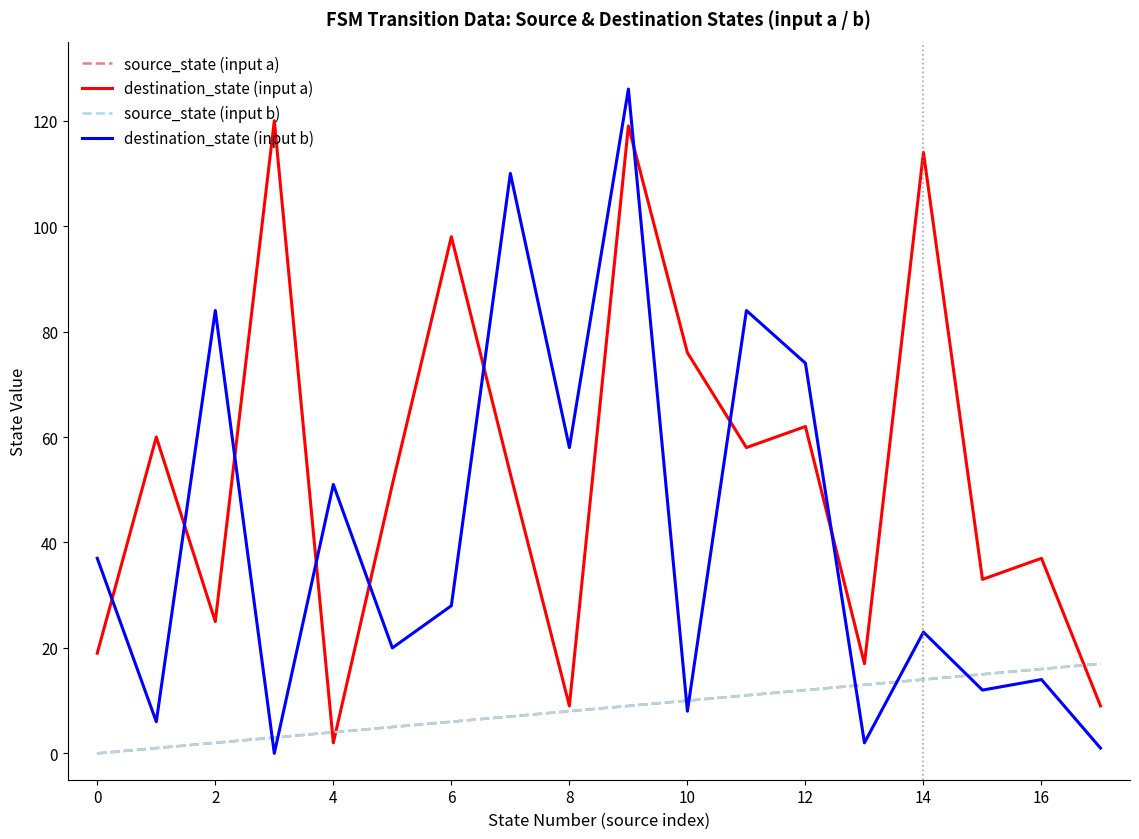

Reading left to right, what are all the values shown in this chart?

source_state (input a): 0	1	2	3	4	5	6	7	8	9	10	11	12	13	14	15	16	17
destination_state (input a): 19	60	25	120	2	51	98	53	9	119	76	58	62	17	114	33	37	9
source_state (input b): 0	1	2	3	4	5	6	7	8	9	10	11	12	13	14	15	16	17
destination_state (input b): 37	6	84	0	51	20	28	110	58	126	8	84	74	2	23	12	14	1